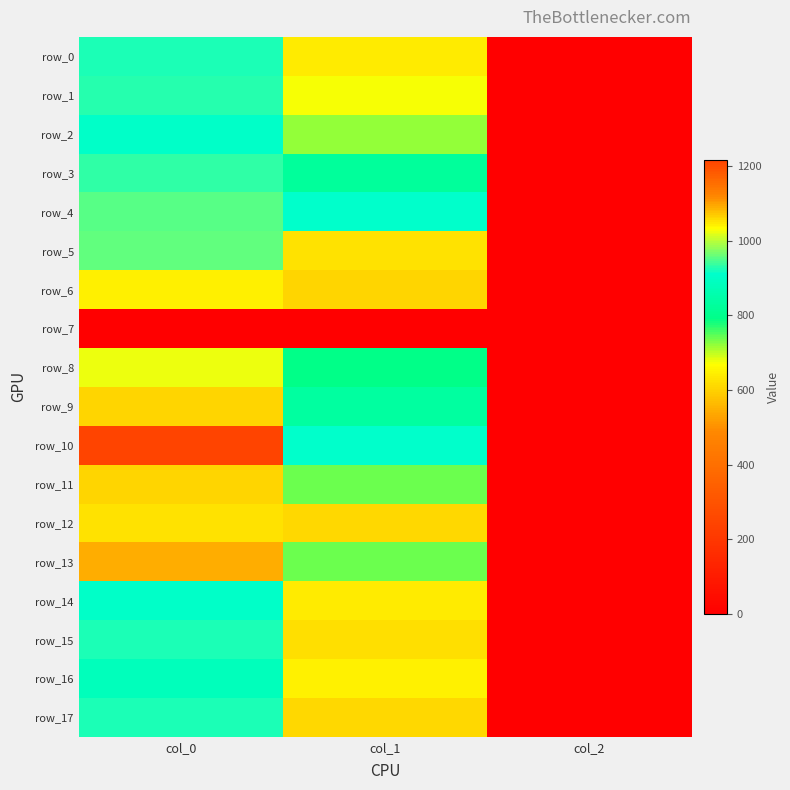

The row_12 series shows 0.8 at col_2. True or false?

False